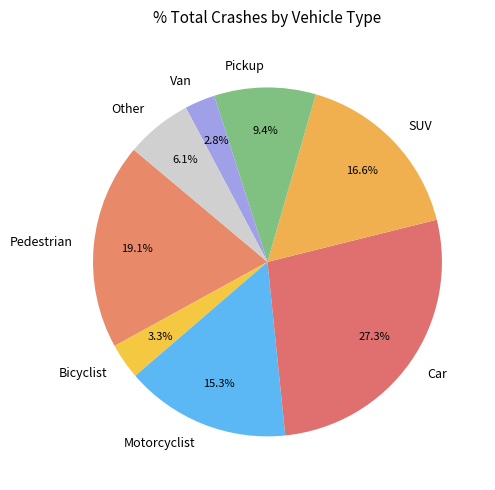

What portion of the pie excludes Motorcyclist?

84.7%